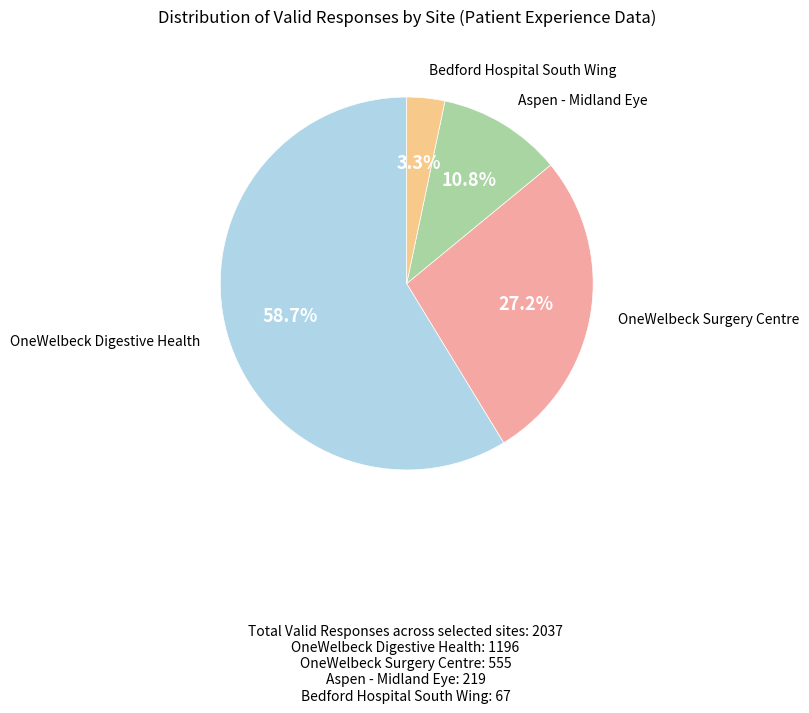

Does any single category account for the majority?

Yes